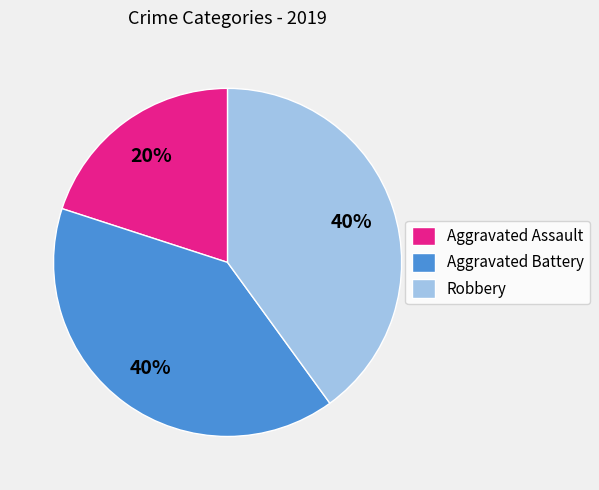

Is there any slice that represents more than half of the pie?

No